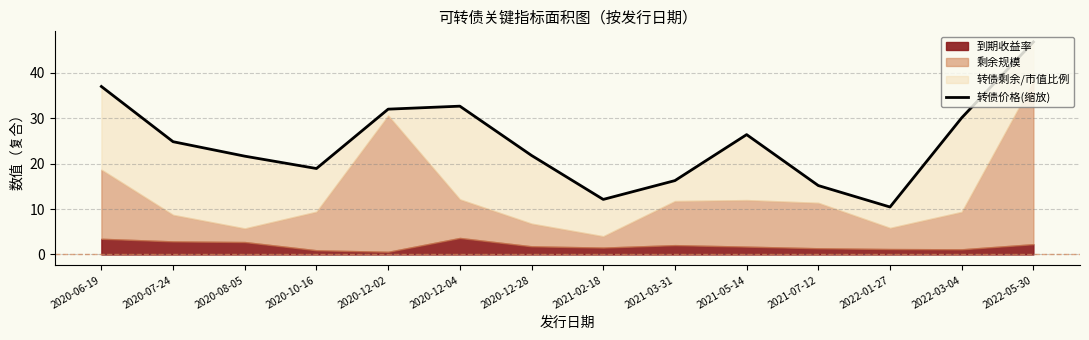

At which label is the value closest to 28?

2021-05-14